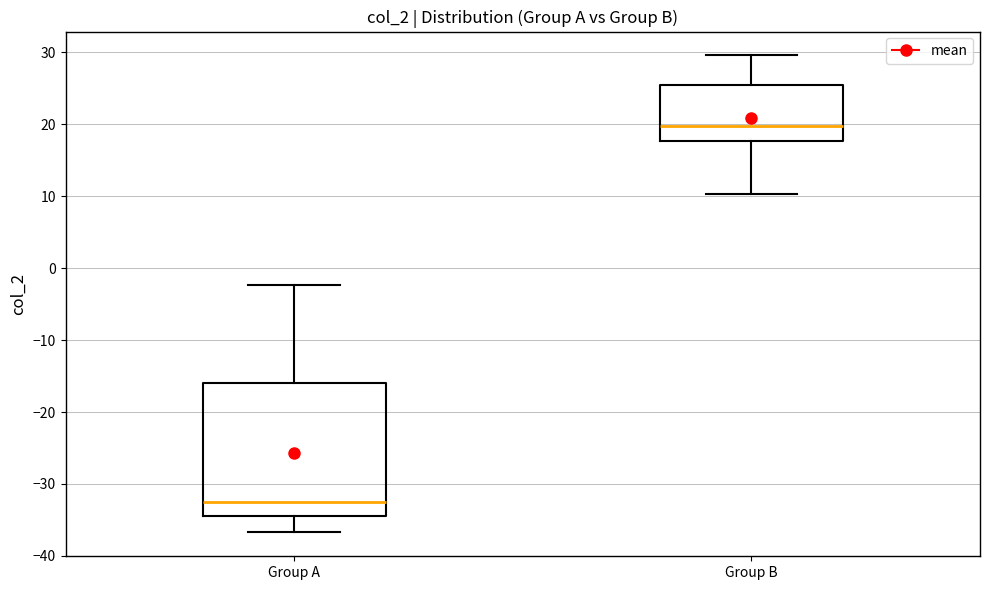

Reading left to right, transcribe this box plot: for each box, give where its median line is, the range the box spans, and where its two whiskers end, as read against the y-axis. The values are not printed on the chart, so give them approximately, as read against the axis.

Group A: median -33, box -34 to -16, whiskers -37 to -2
Group B: median 20, box 18 to 25, whiskers 10 to 30